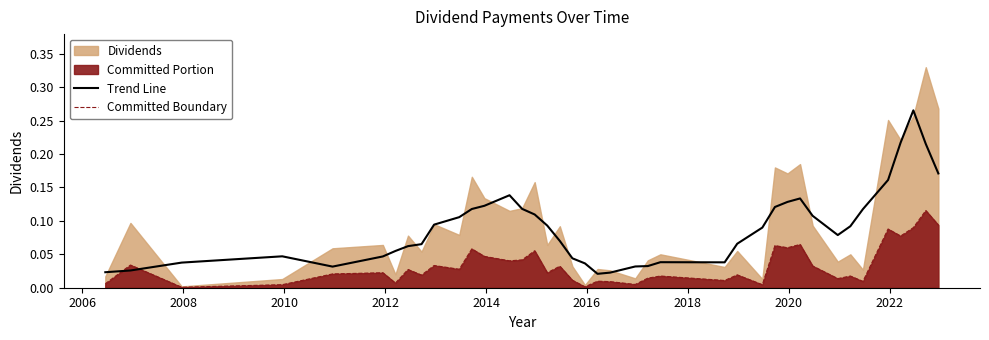

True or false: Trend Line and Committed Boundary cross at least once.

True